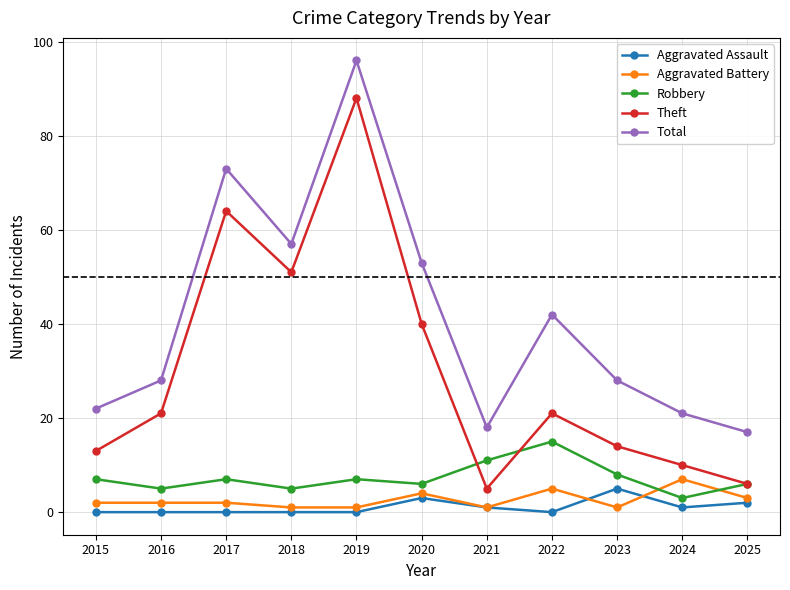

What value does the Total series have at 2023?

28